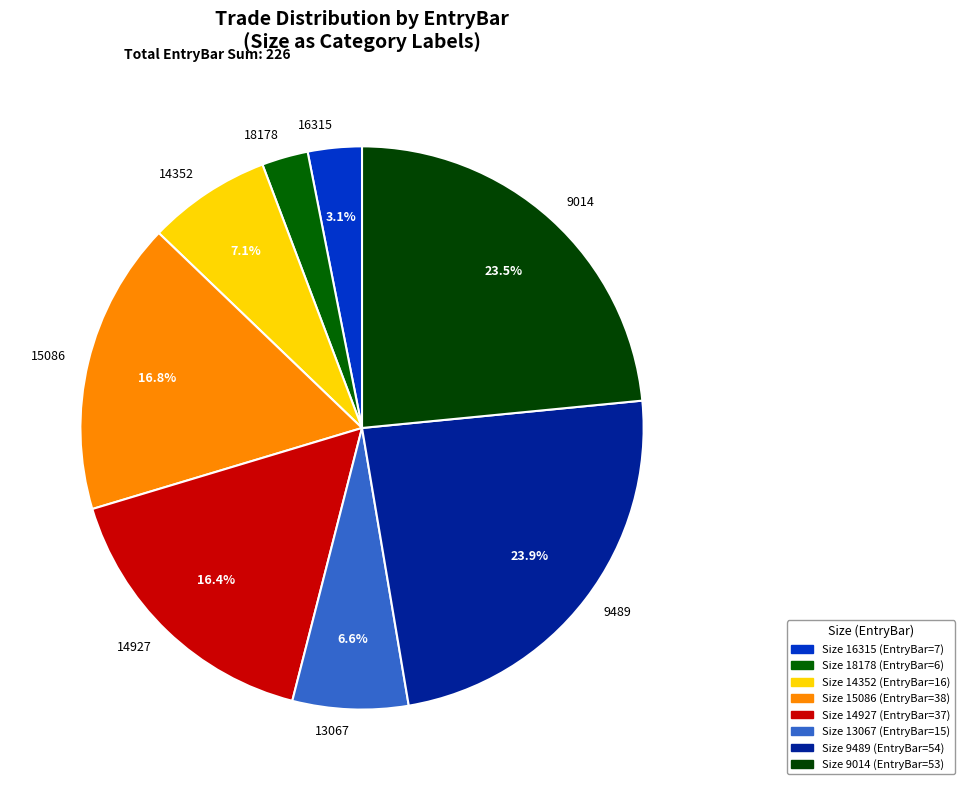

Between 13067 and 9489, which is larger?

9489